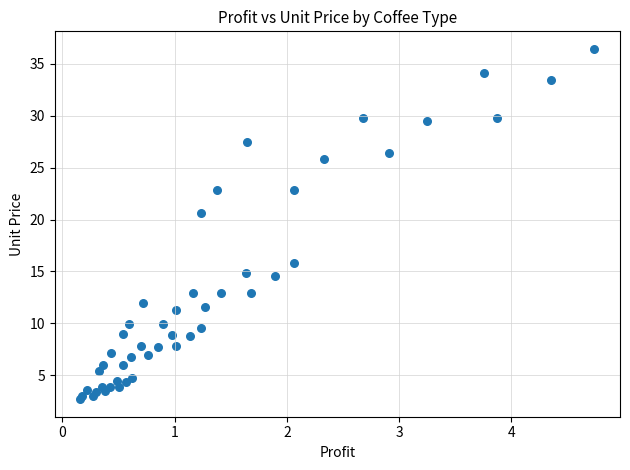

What Y value in the scatter plot is closest to 19?

20.6